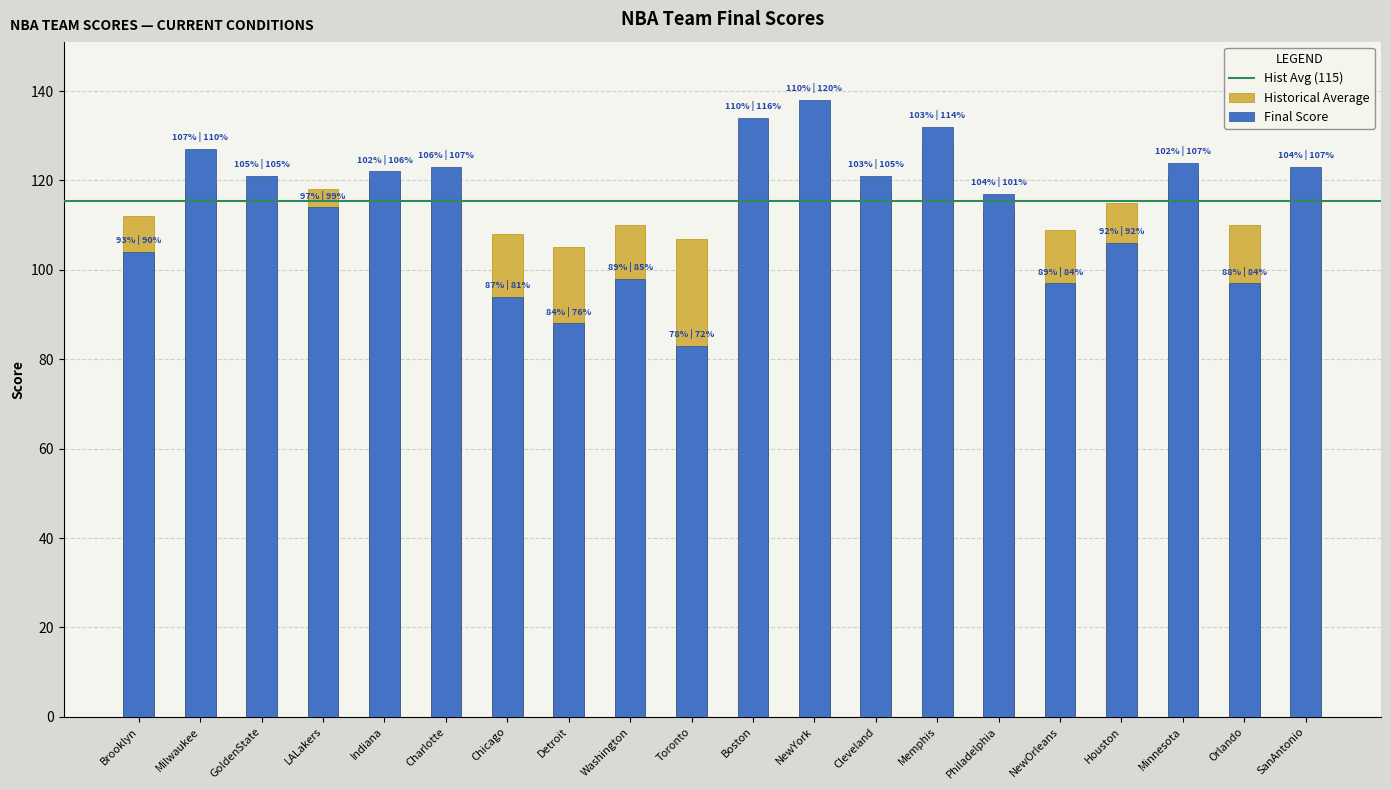

What is the difference between the maximum and minimum values in the Historical Avg series?

23